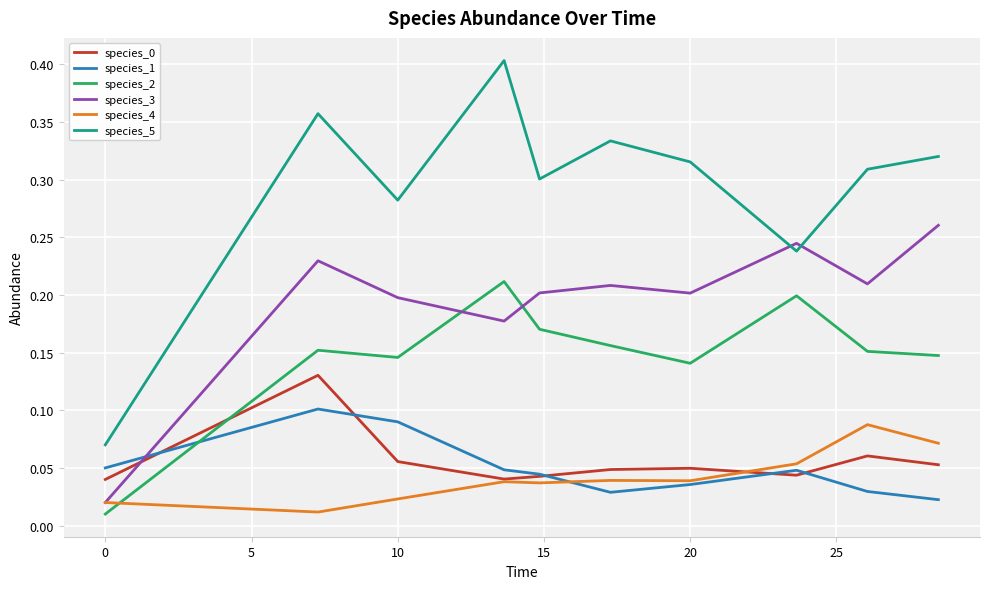

How many species_1 values are between 0 and 1?

10